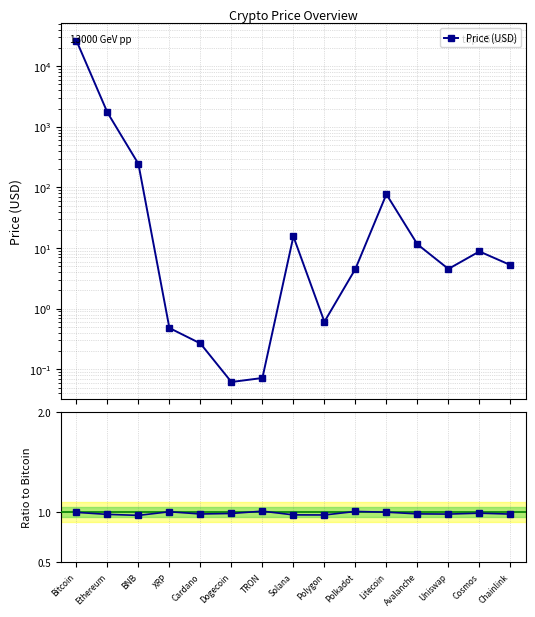

The value of Price (USD) at BNB is 150.5. True or false?

False